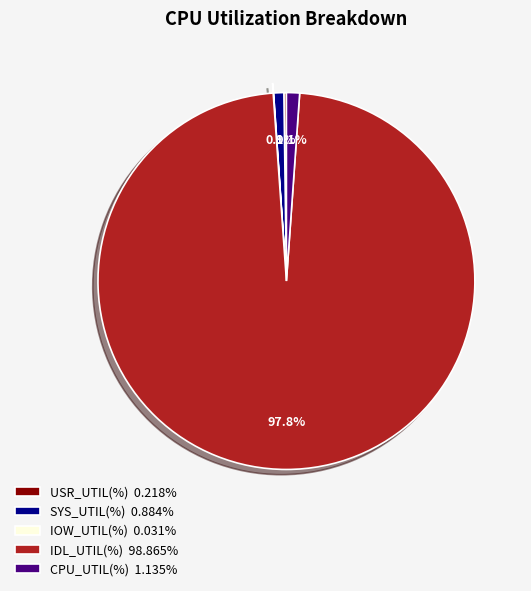

Is the sum of SYS_UTIL(%) and IDL_UTIL(%) greater than half?

Yes